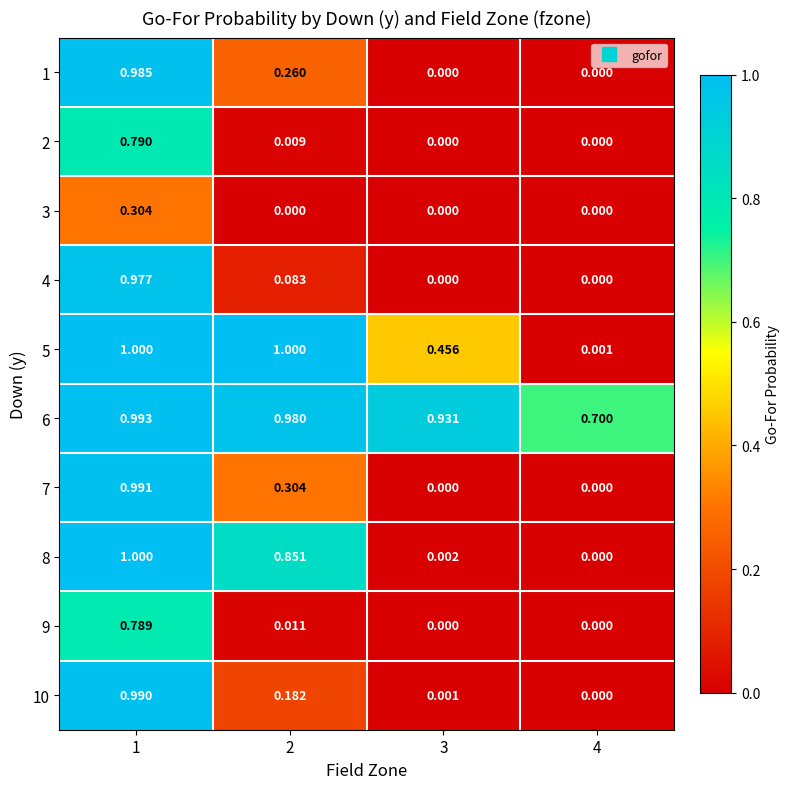

At which category is the sum across all series the highest?

1